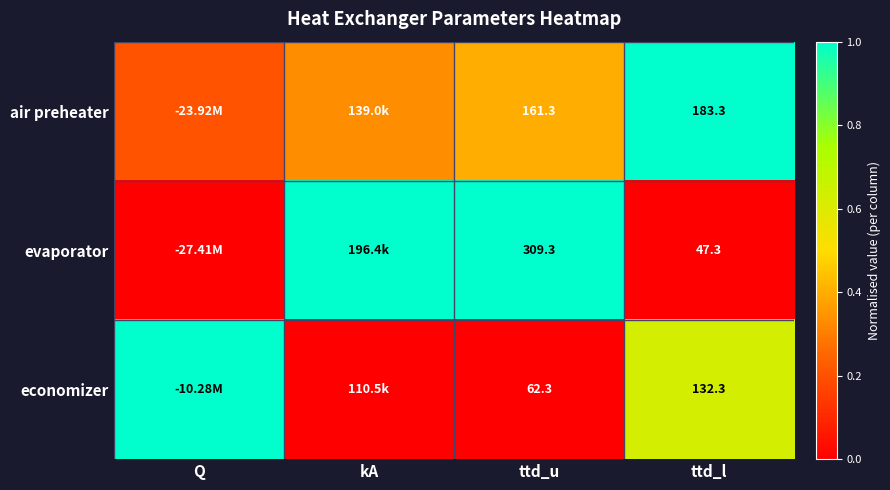

Is the value of evaporator at ttd_u greater than the value of air preheater at ttd_u?

Yes